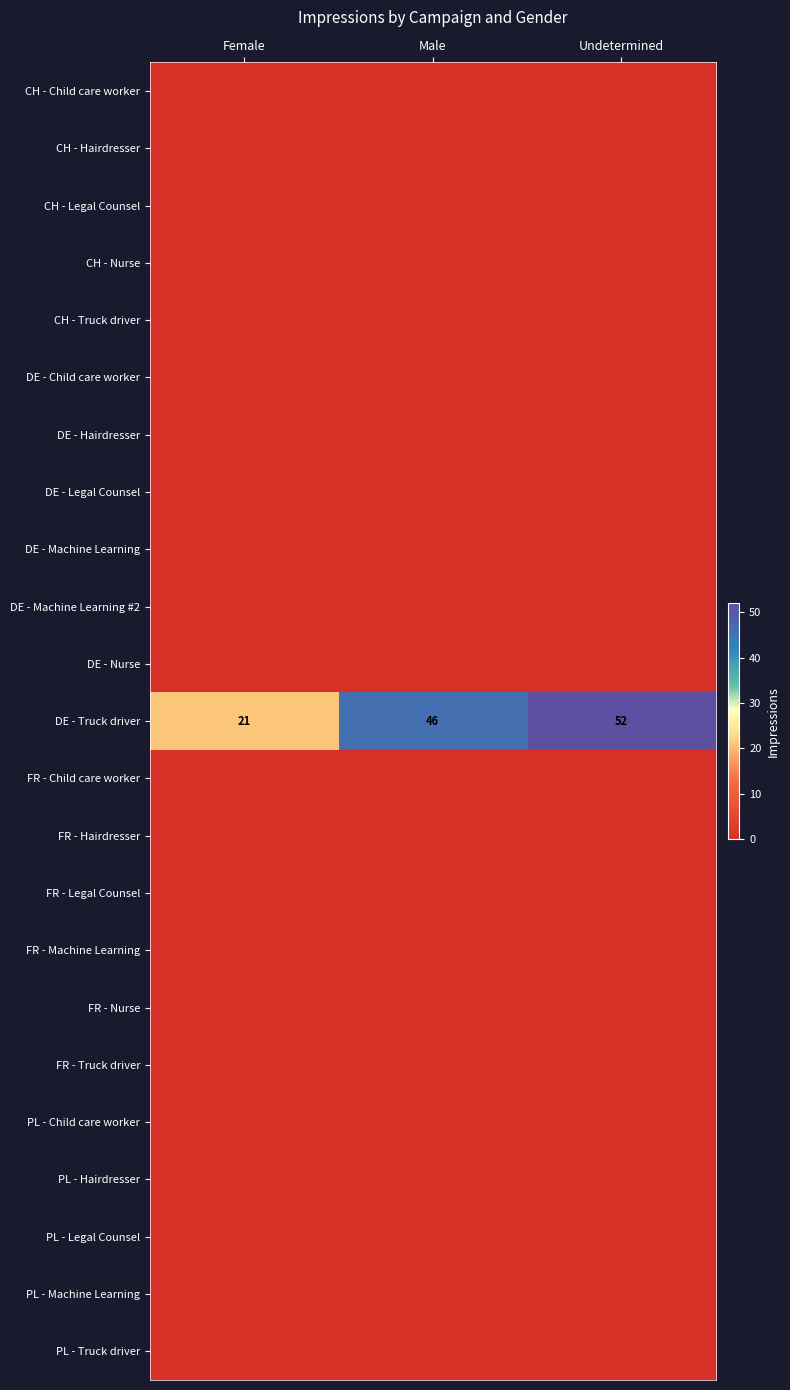

The FR - Machine Learning series shows 0 at Undetermined. True or false?

True